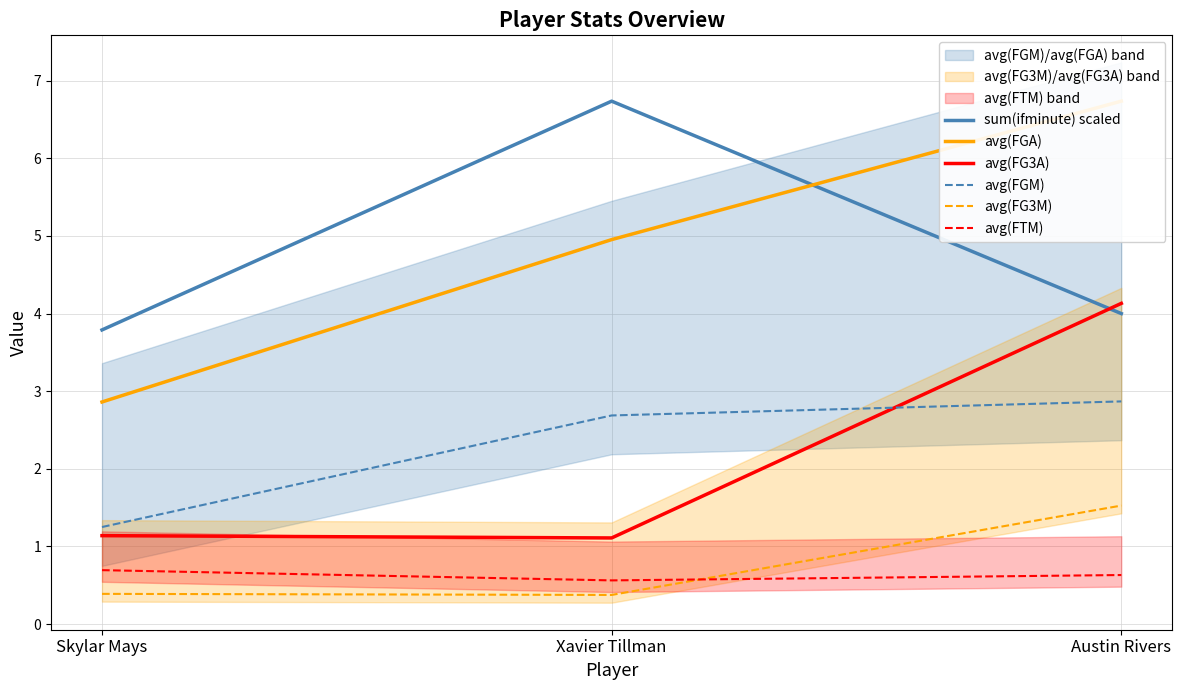

Is it true that avg(FGA) equals 2.5 at Xavier Tillman?

False